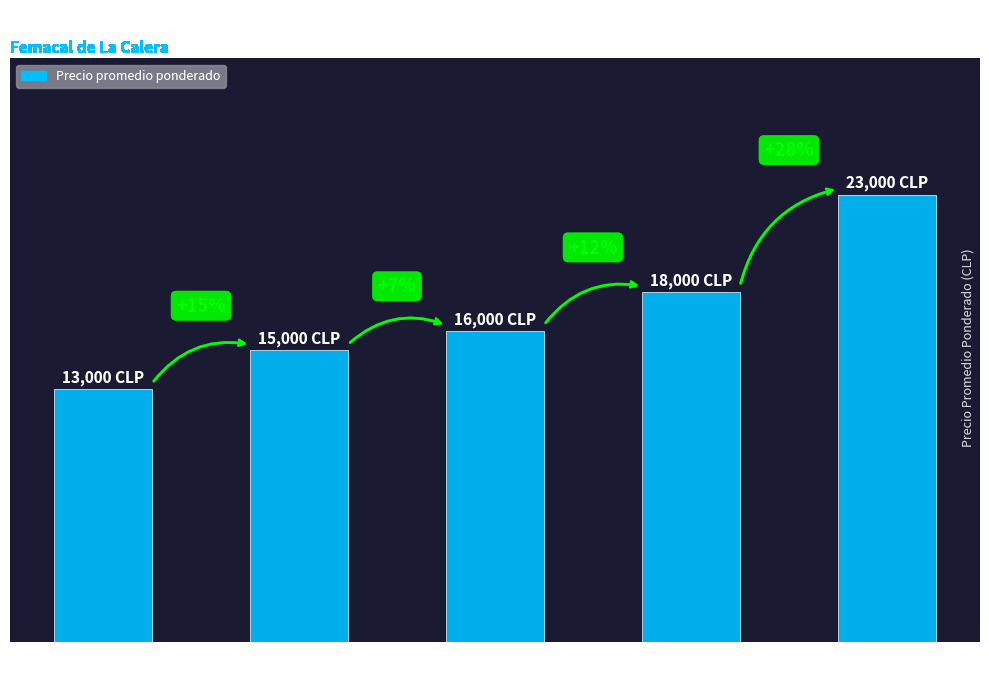

The chart shows a value of 16000 at 16,000
CLP. True or false?

True